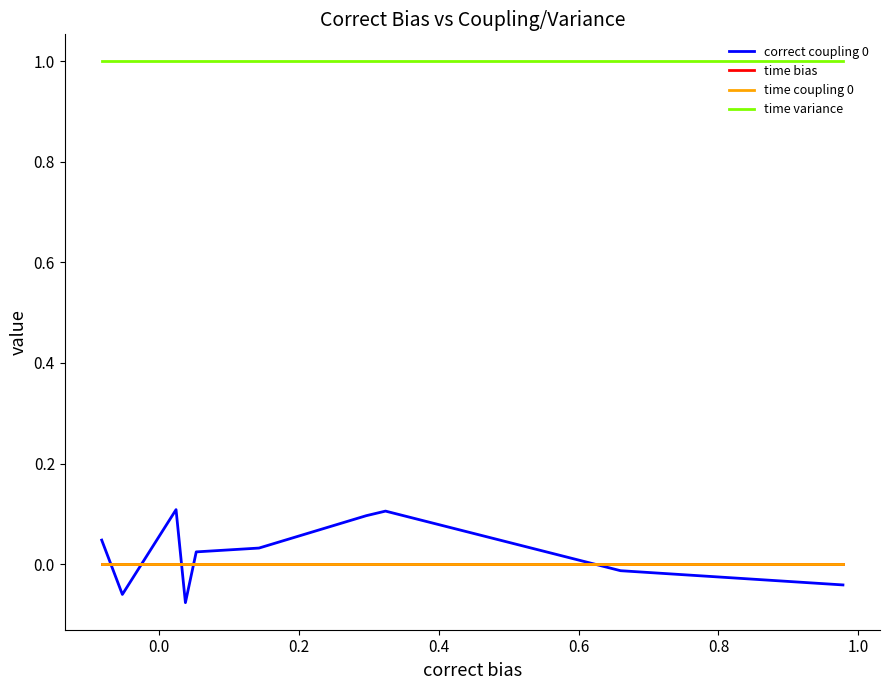

Does the chart have visible grid lines?

No